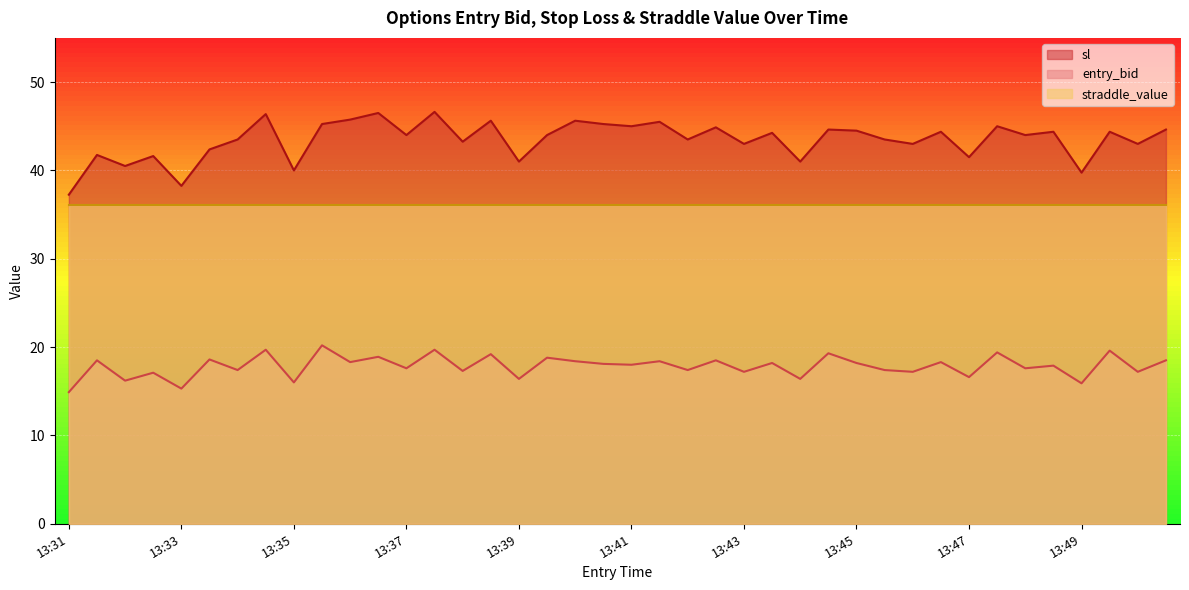

True or false: entry_bid and sl cross at least once.

False